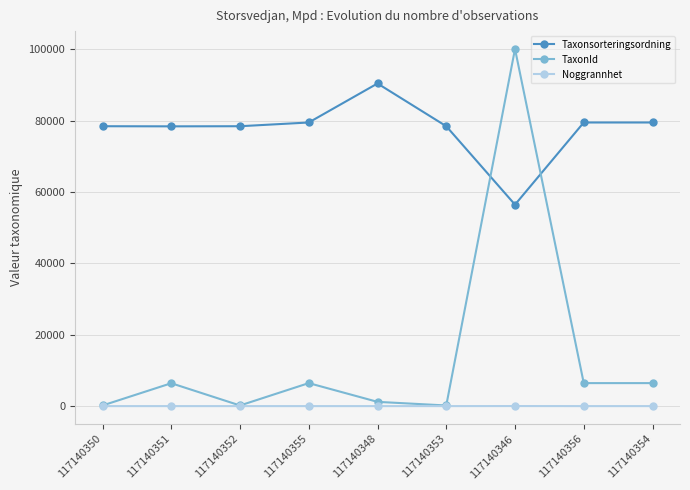

Which series changed the most between 117140350 and 117140348?

Taxonsorteringsordning